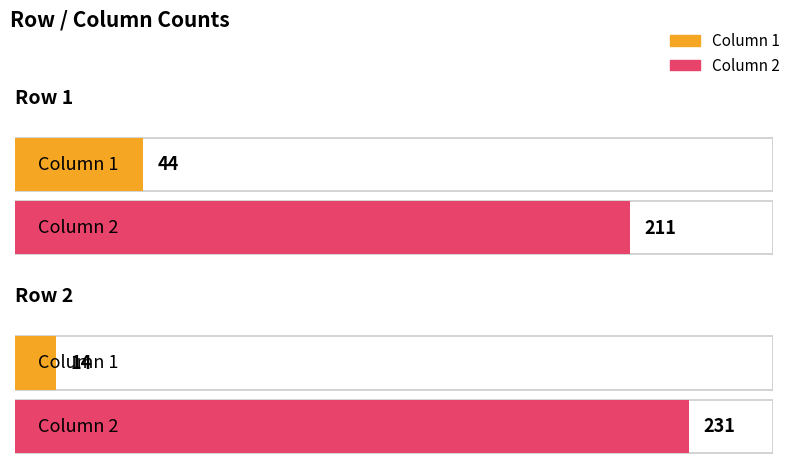

How many Column 1 values are between 14 and 44?

2